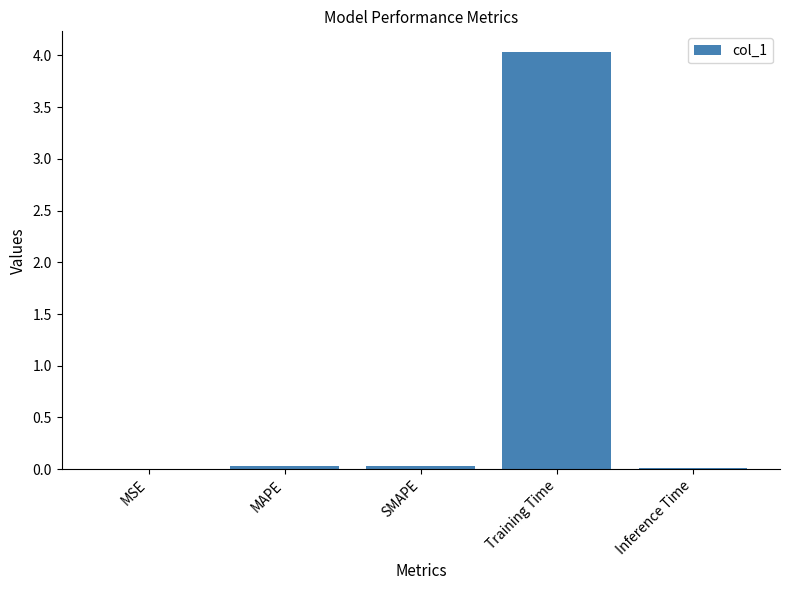

The chart shows a value of 6.4 at Training Time. True or false?

False